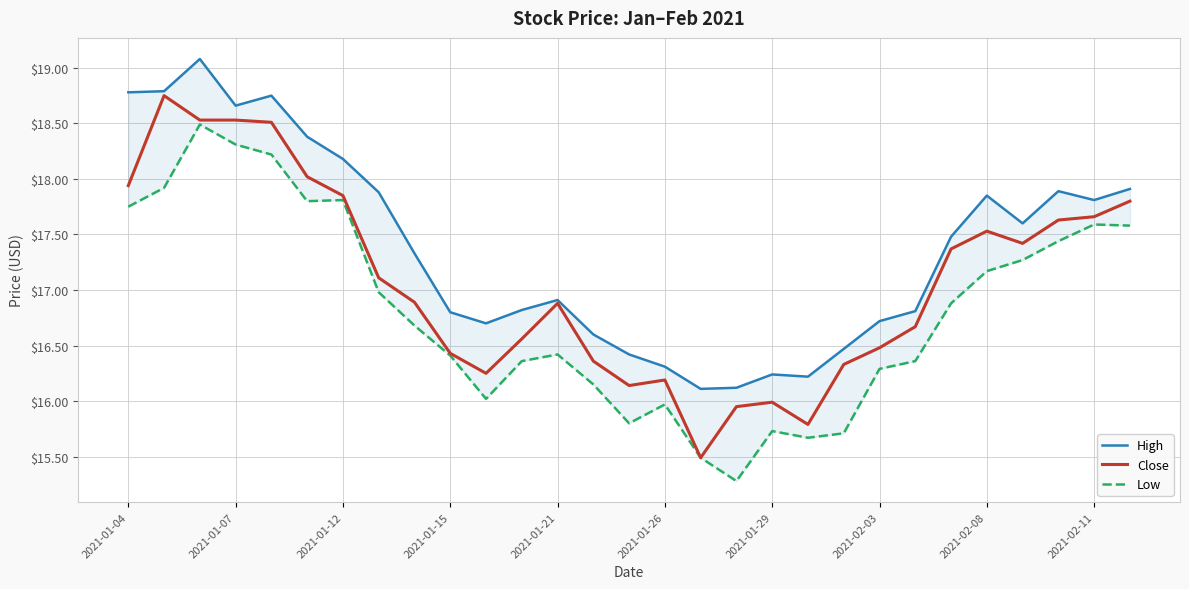

What is the lowest value of the Close series?

15.5